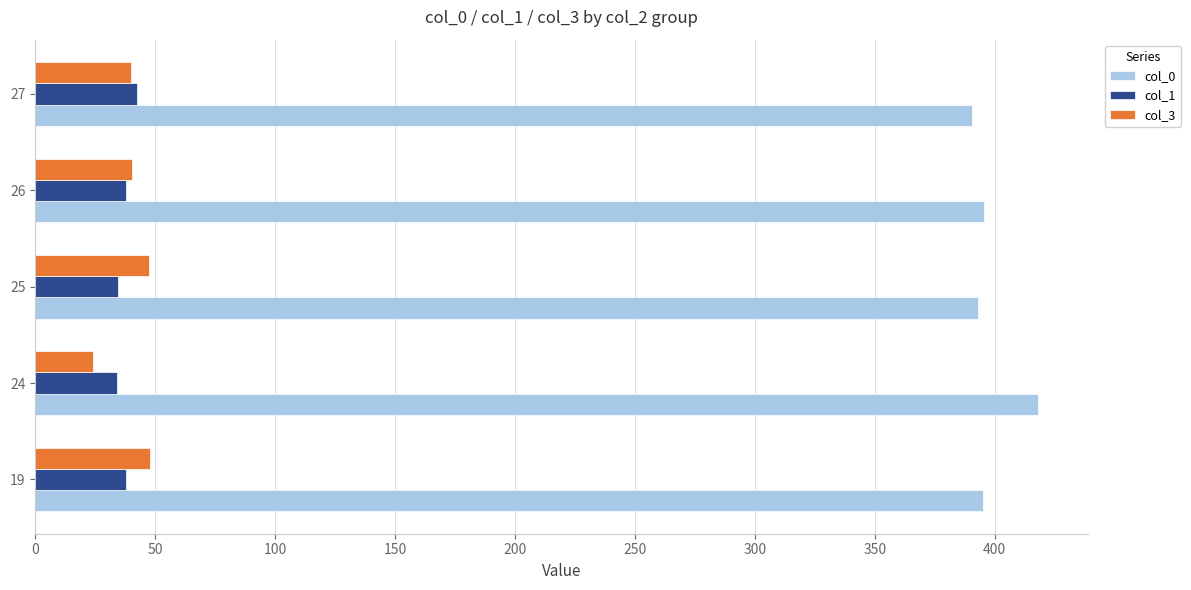

What is the lowest value of the col_0 series?

390.5